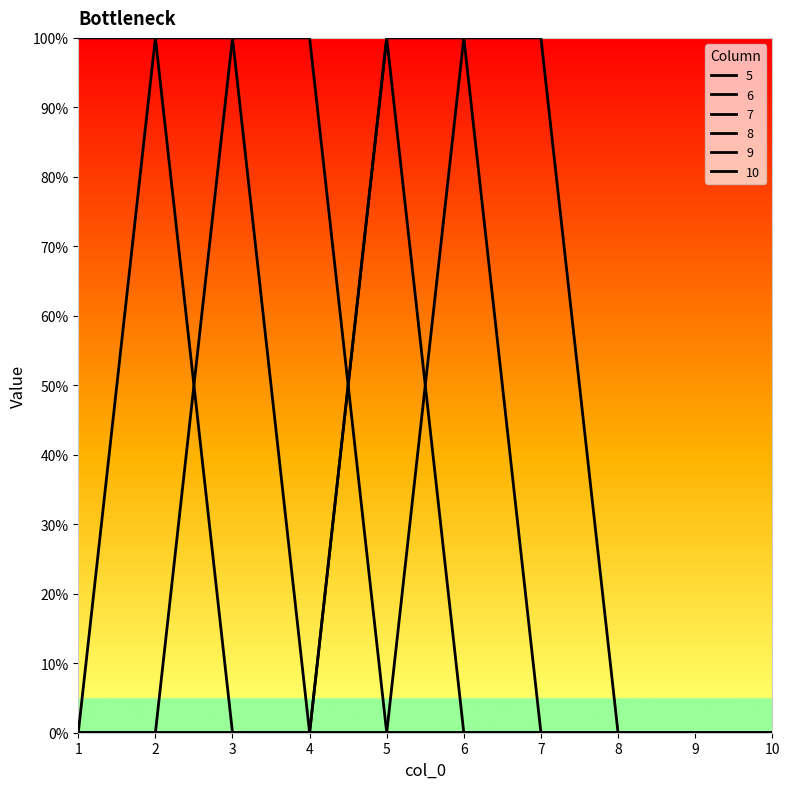

Does the chart have visible grid lines?

No